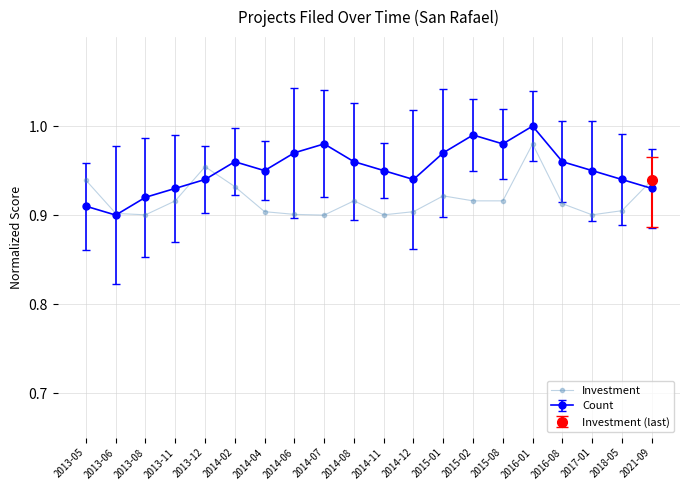

Where is the first local minimum for Count?

2013-06